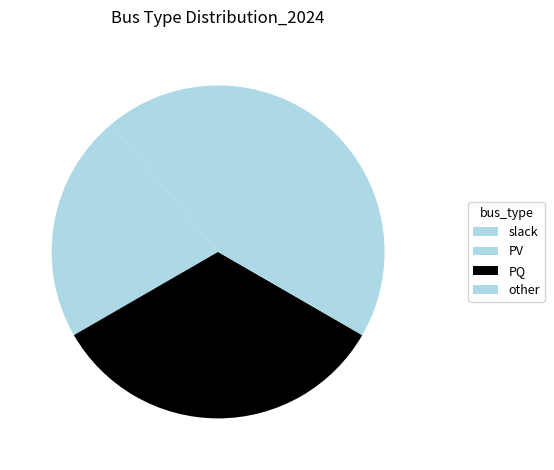

How many segments does this pie chart have?

4